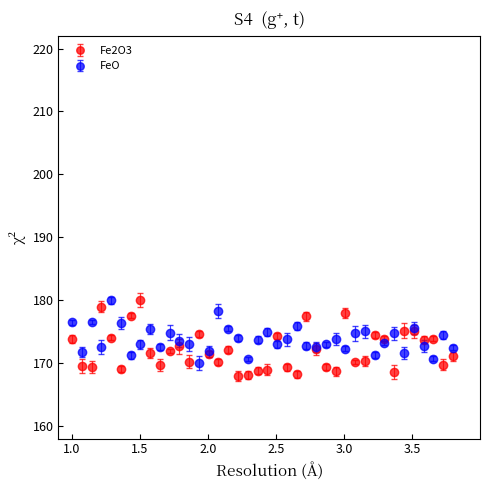

What is the greatest value displayed?

180.0